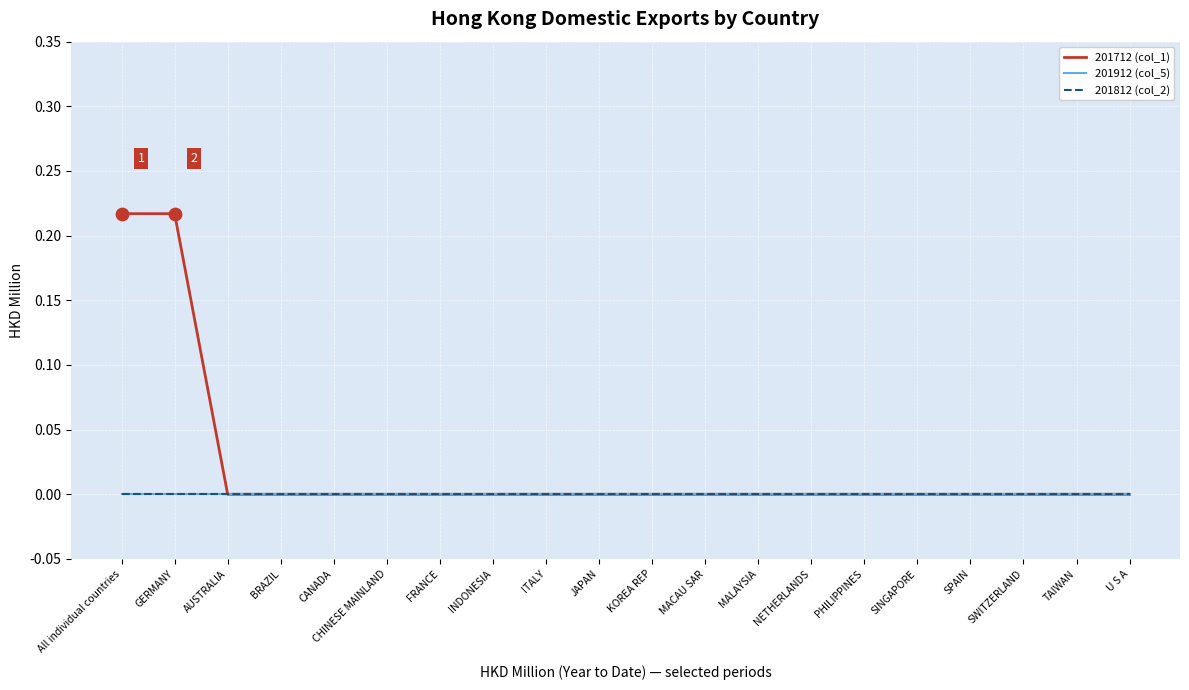

Is the value of 201912 (col_5) at JAPAN greater than the value of 201812 (col_2) at SINGAPORE?

No